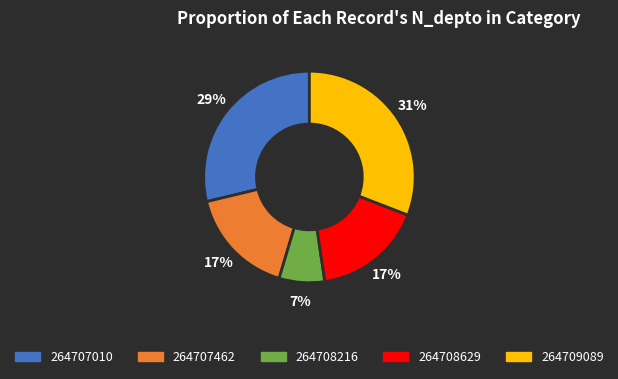

Is it true that 264709089 is 25% of the pie?

False